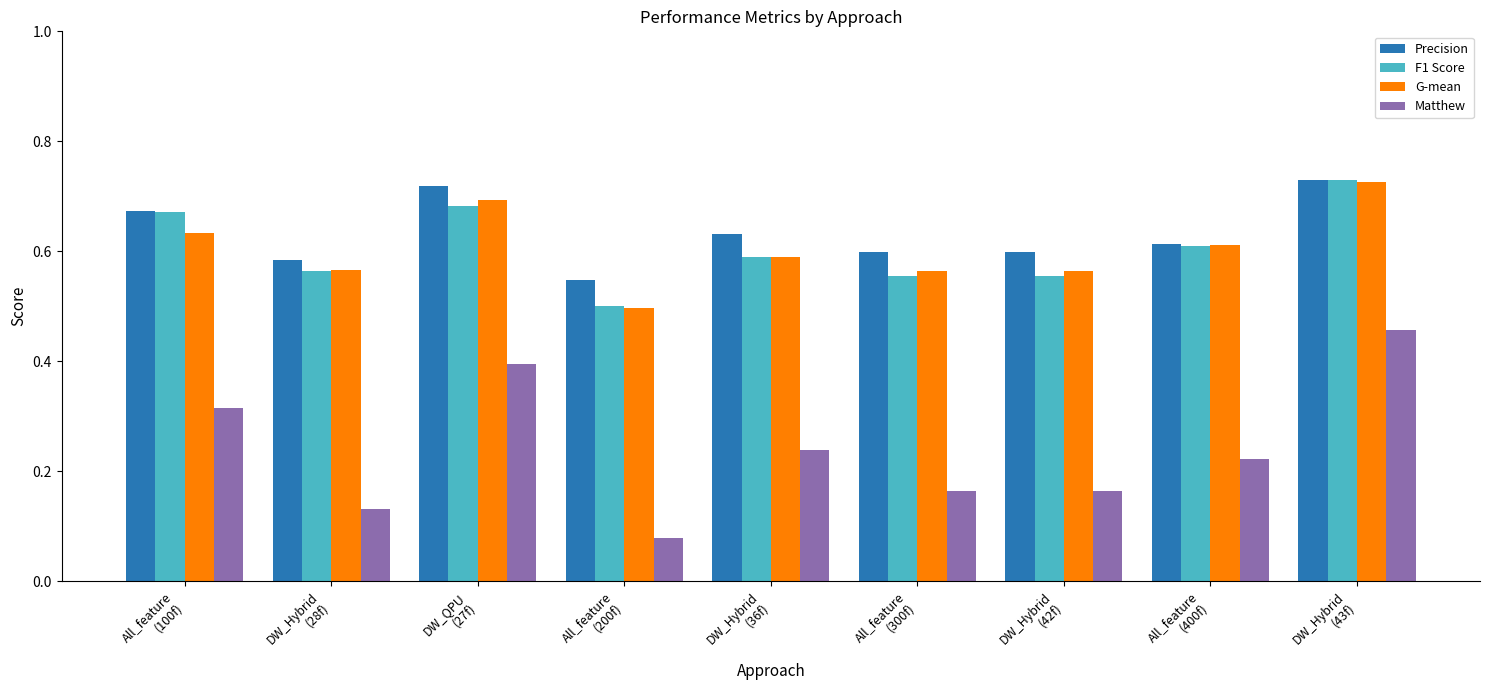

Is it true that Precision equals 0.2 at All_feature
(300f)?

False